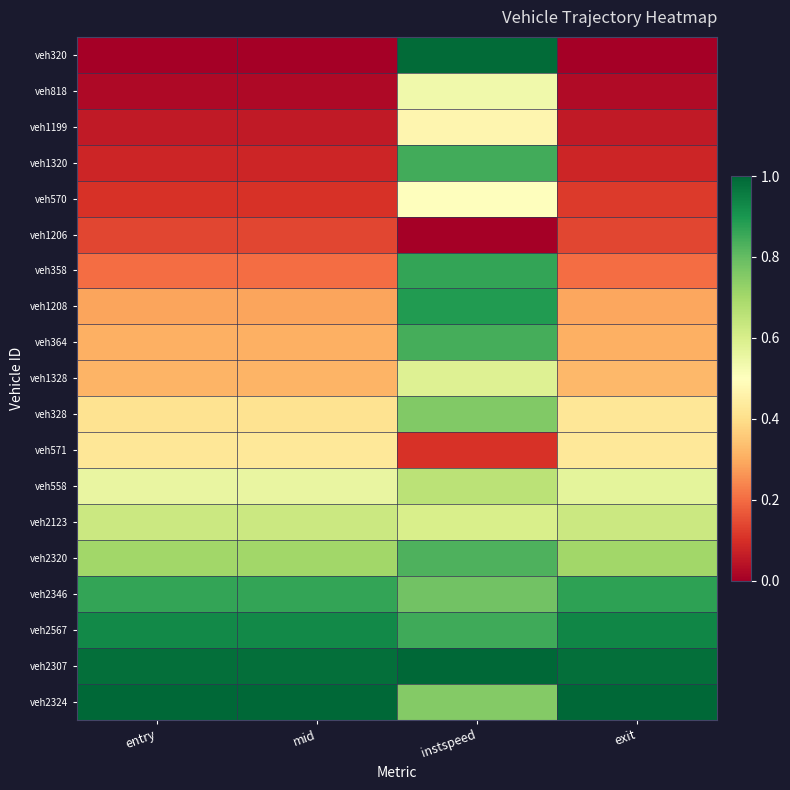

What is the total value across all series at instspeed?

12.9